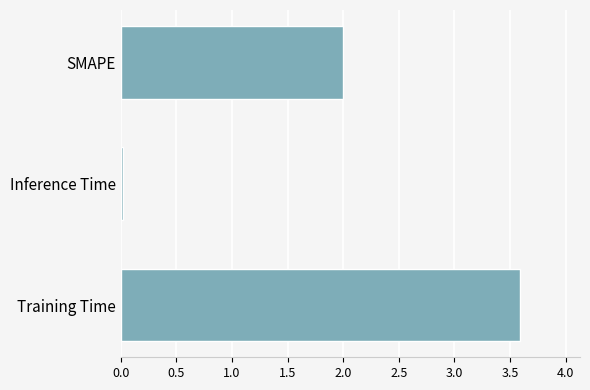

What is the average value?

1.9